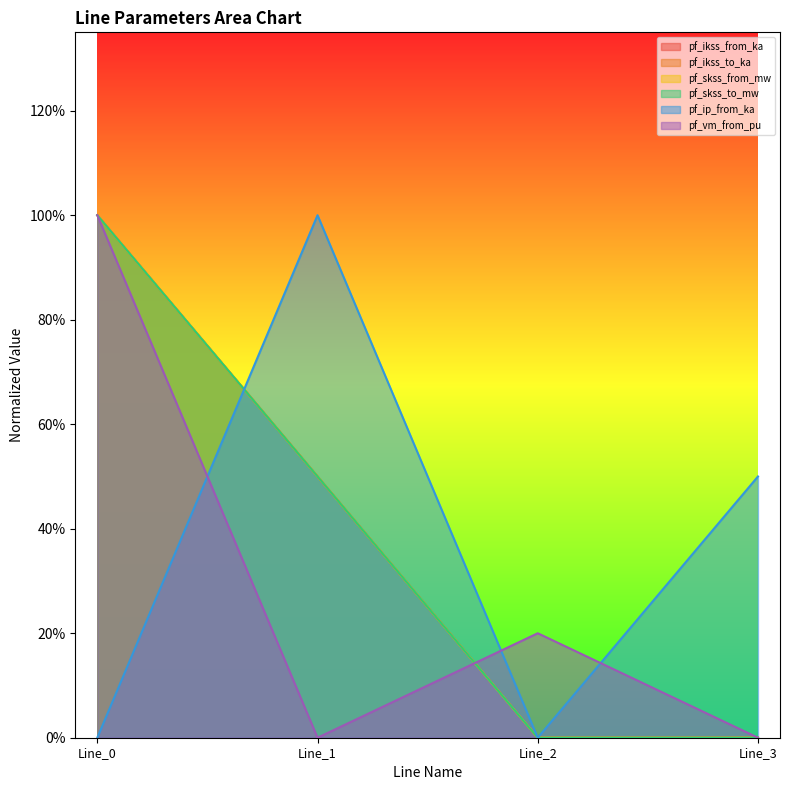

Reading right to left, what are all the values shown in this chart?

pf_ikss_from_ka: Line_3=0.0	Line_2=0.0	Line_1=0.5	Line_0=1.0
pf_ikss_to_ka: Line_3=0.0	Line_2=0.0	Line_1=0.5	Line_0=1.0
pf_skss_from_mw: Line_3=0.0	Line_2=0.0	Line_1=0.5	Line_0=1.0
pf_skss_to_mw: Line_3=0.0	Line_2=0.0	Line_1=0.5	Line_0=1.0
pf_ip_from_ka: Line_3=0.5	Line_2=0.0	Line_1=1.0	Line_0=0.0
pf_vm_from_pu: Line_3=0.0	Line_2=0.2	Line_1=0.0	Line_0=1.0